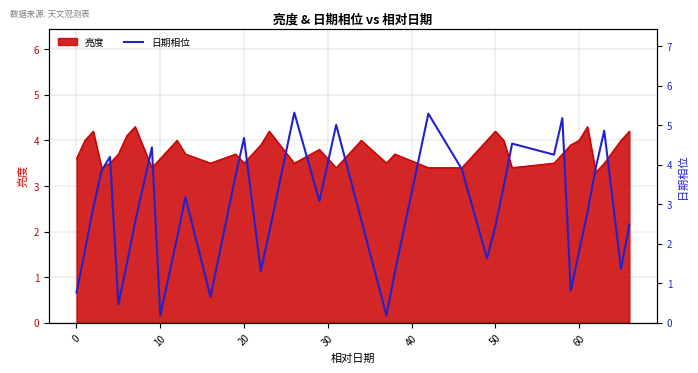

Is it true that 亮度 equals 2.1 at 50?

False